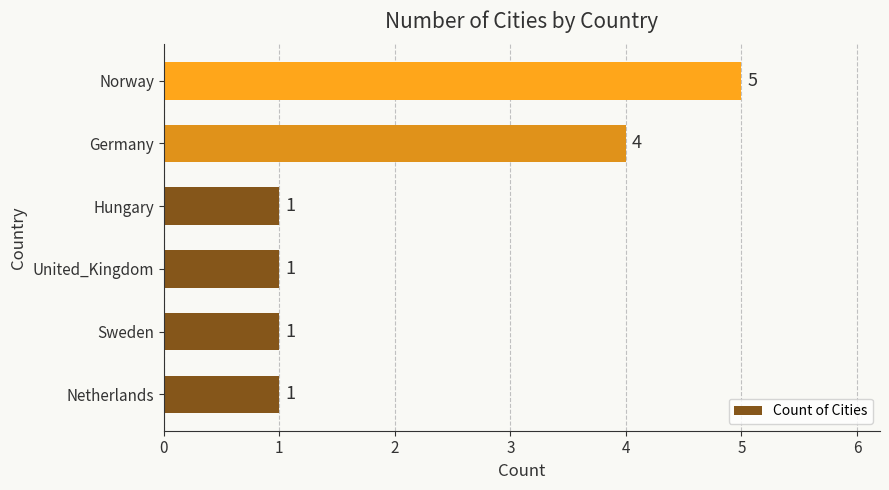

What is the average value?

2